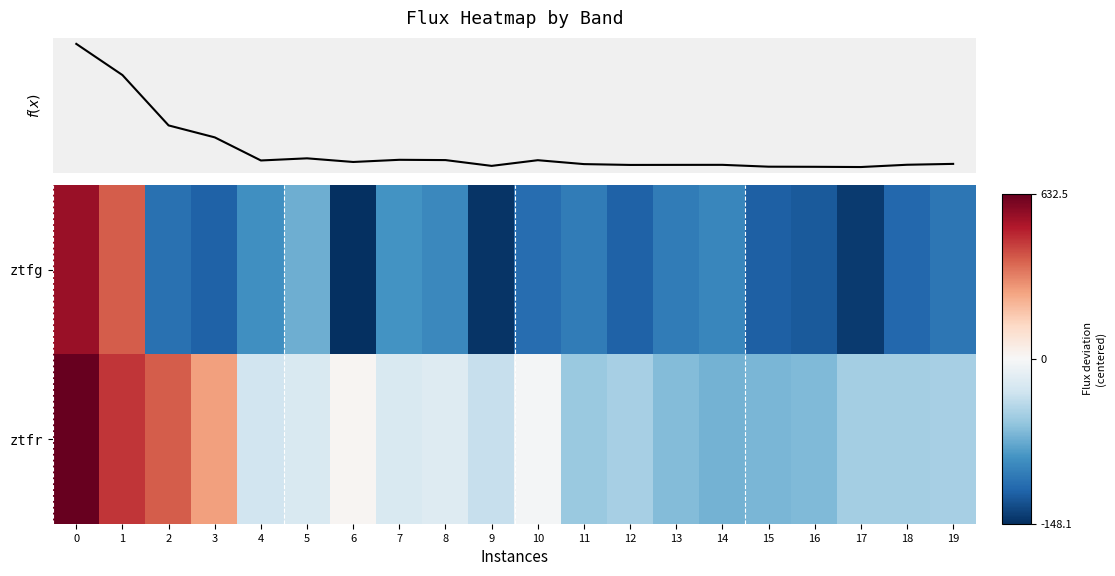

Count the number of data series in this chart.

2